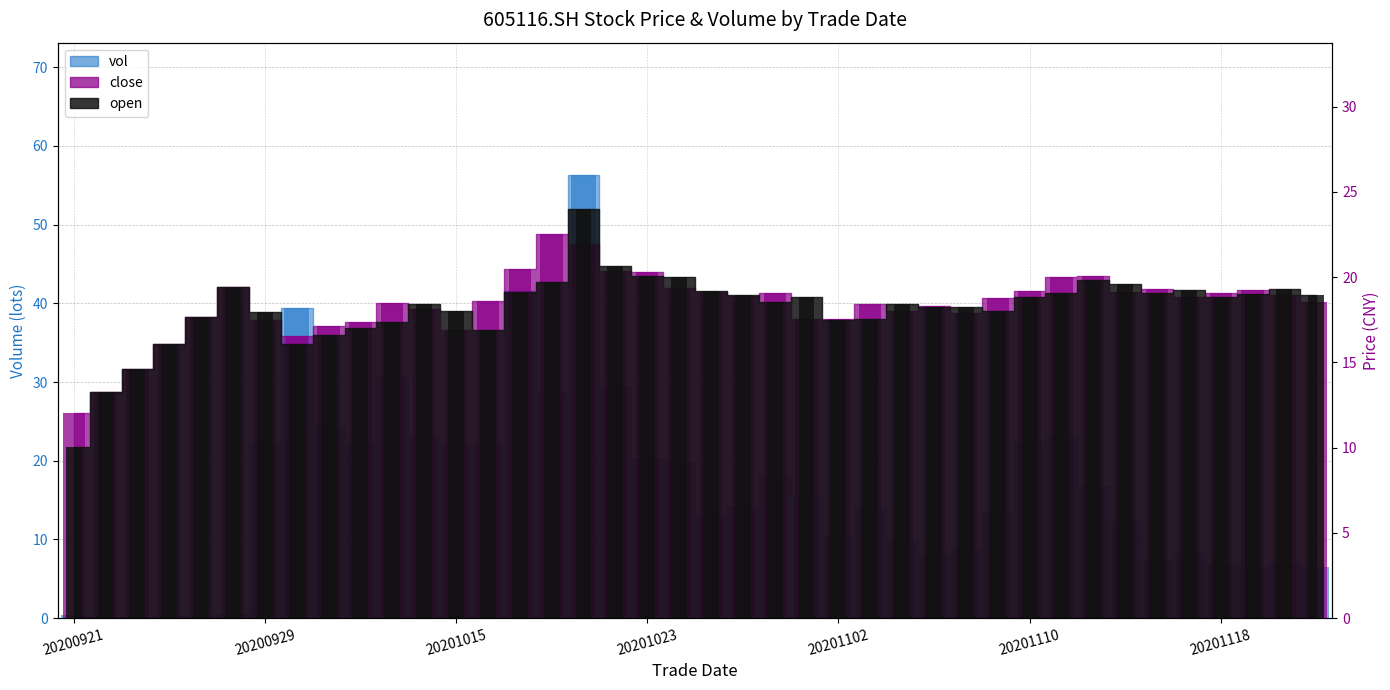

The value of open at 20201019 is 32.0. True or false?

False